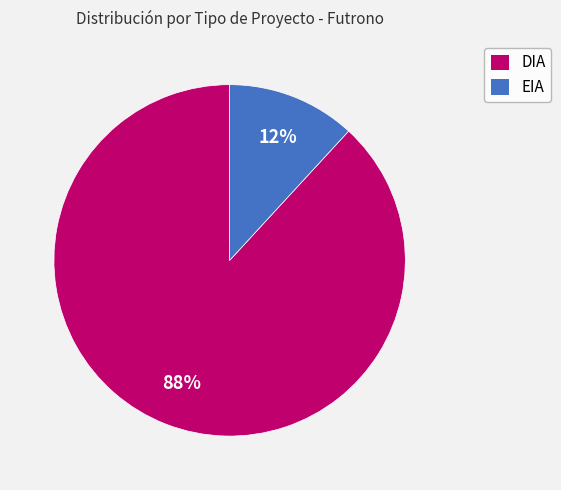

To the nearest percent, what is the difference between the DIA and EIA slice percentages?

76%